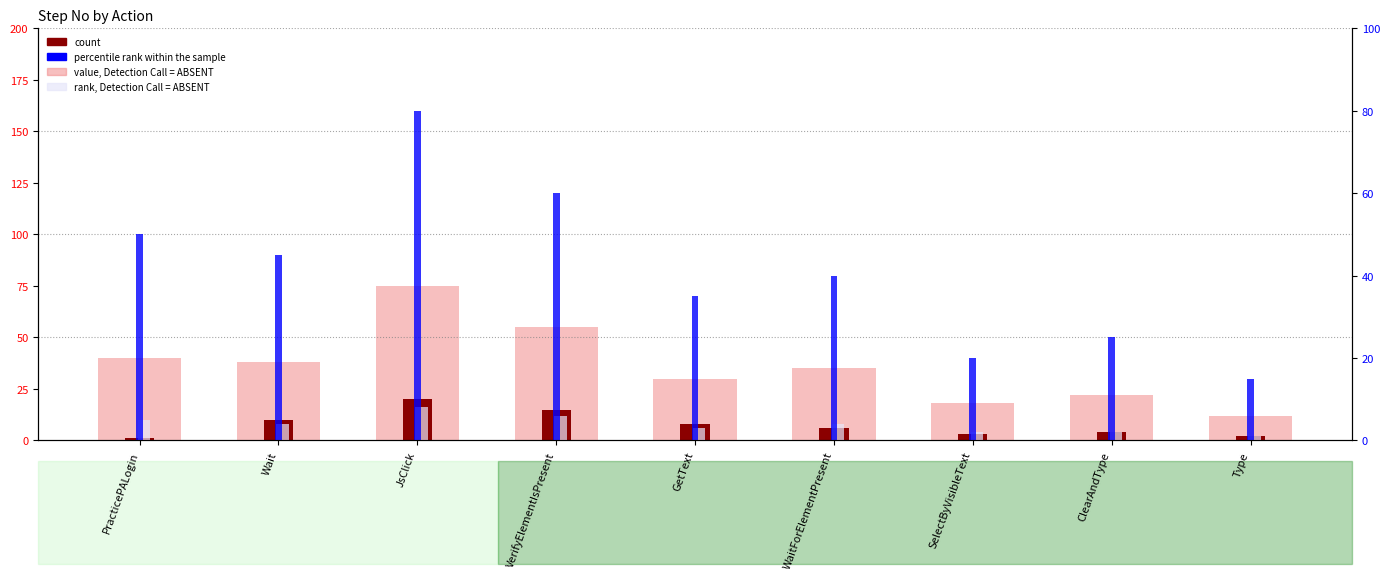

Rank the series by their maximum value, from highest to lowest.

percentile rank within the sample, value, Detection Call = ABSENT, count, rank, Detection Call = ABSENT